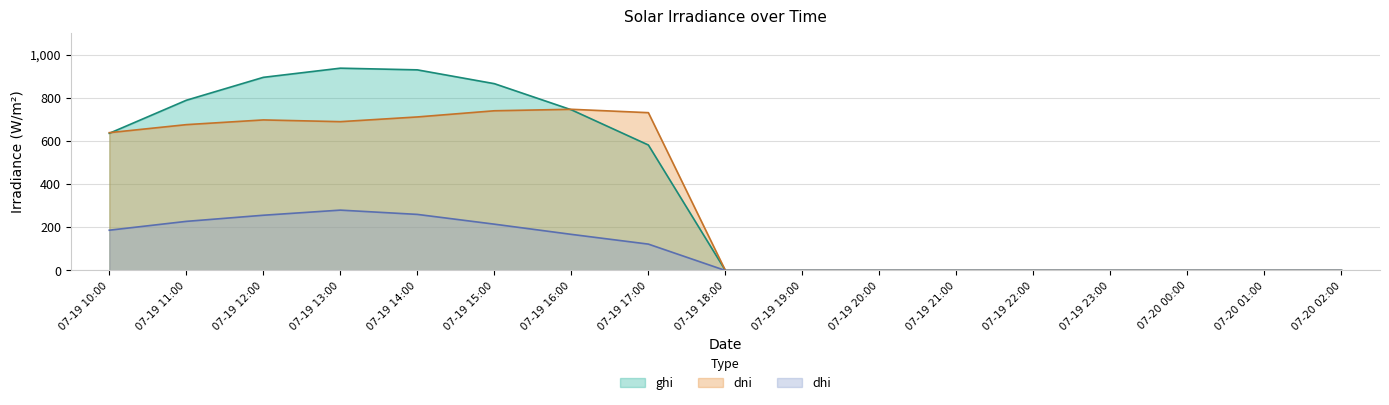

List the series in order of their peak value, lowest first.

dhi, dni, ghi